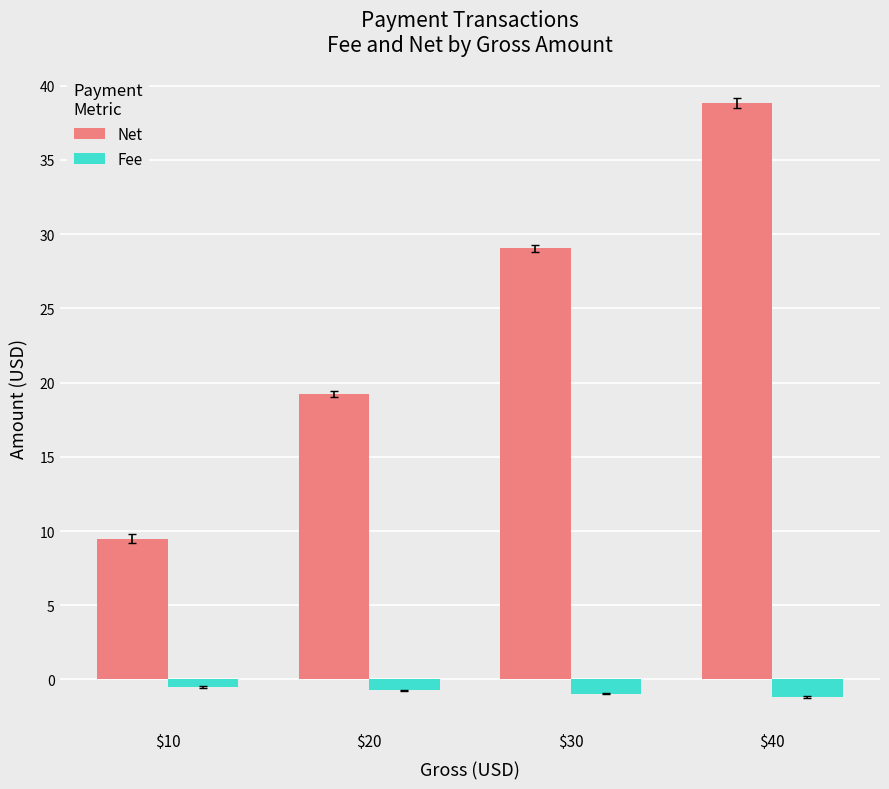

Which series has the largest total across all categories?

Net